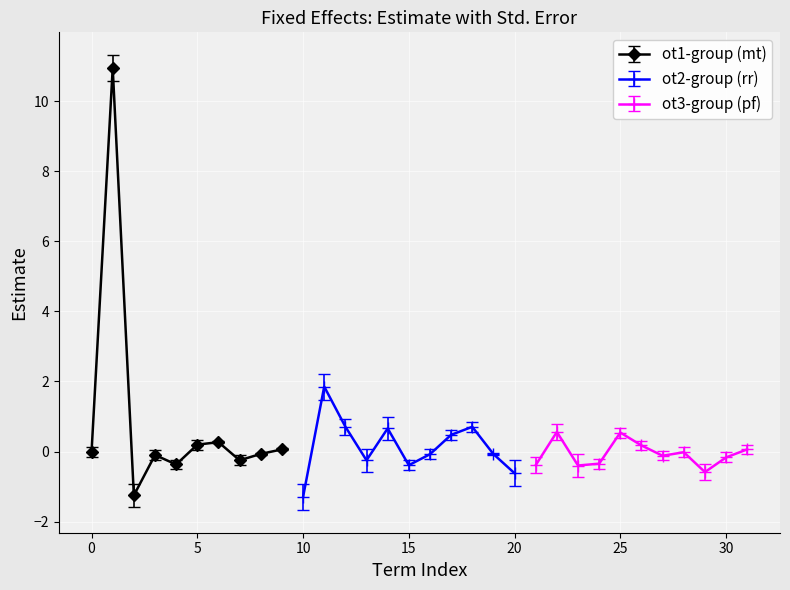

What is the maximum value for fixed effects?

10.9